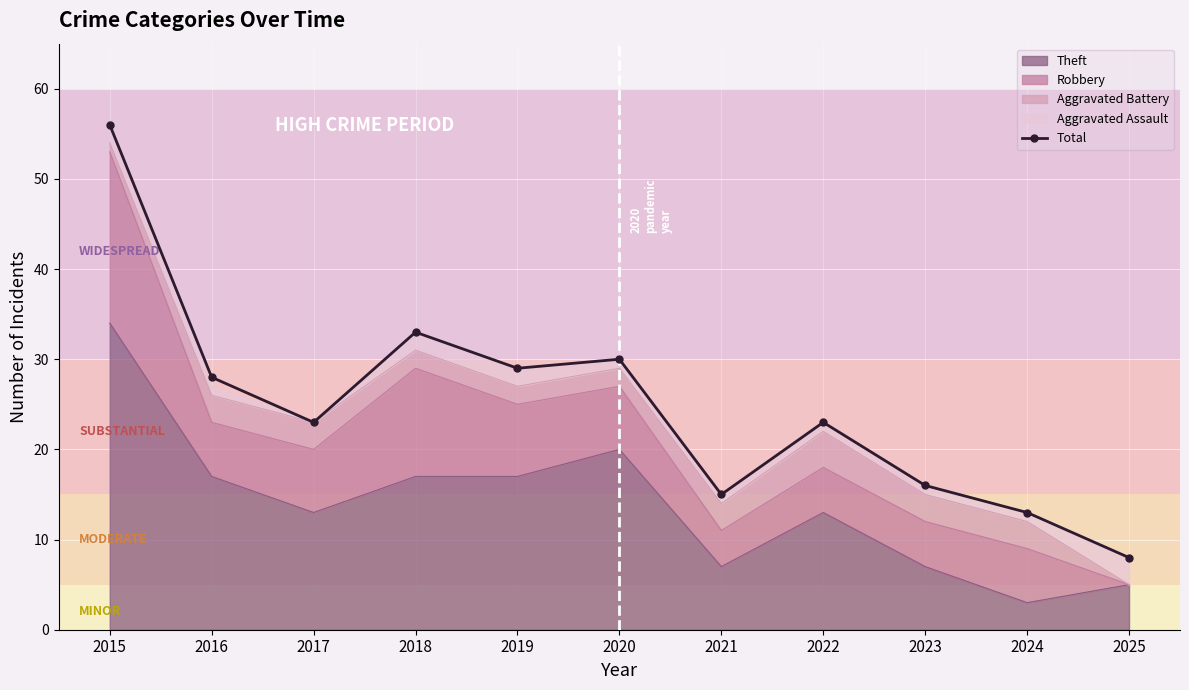

Approximately how many times larger is the value at 2019 compared to 2015?

0.5